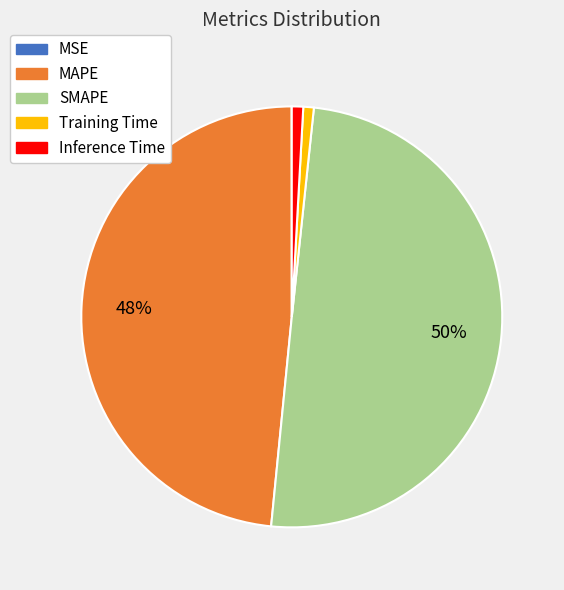

To the nearest percent, what is the difference between the largest and smallest slice percentages?

50%